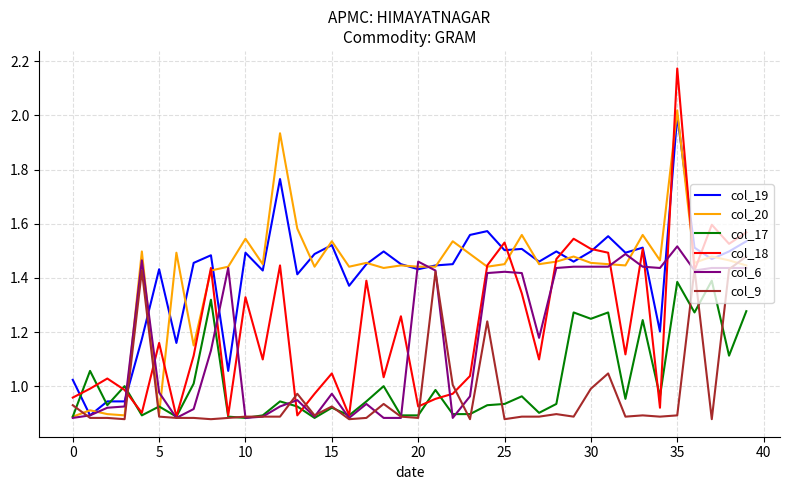

What is the sum of all col_17 values?

40.7